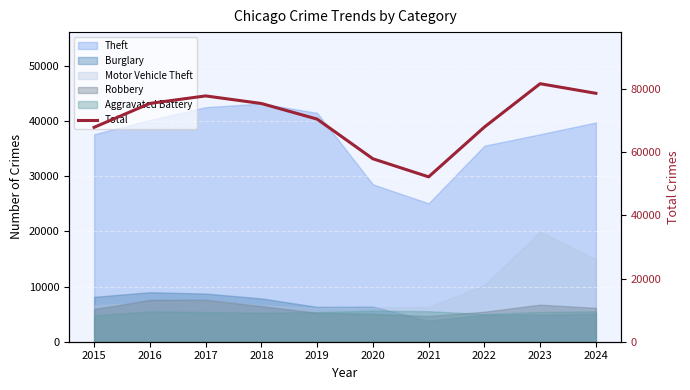

Reading right to left, extract all data points from this chart.

2024=78667	2023=81704	2022=67976	2021=52211	2020=57934	2019=70503	2018=75439	2017=77839	2016=75466	2015=67896